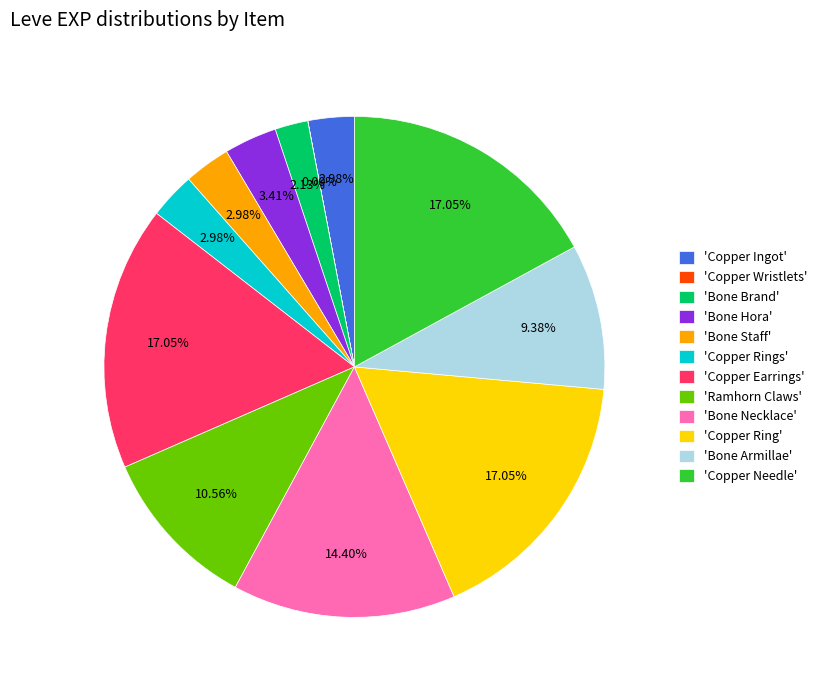

Does 'Bone Armillae' account for over 50% of the chart?

No